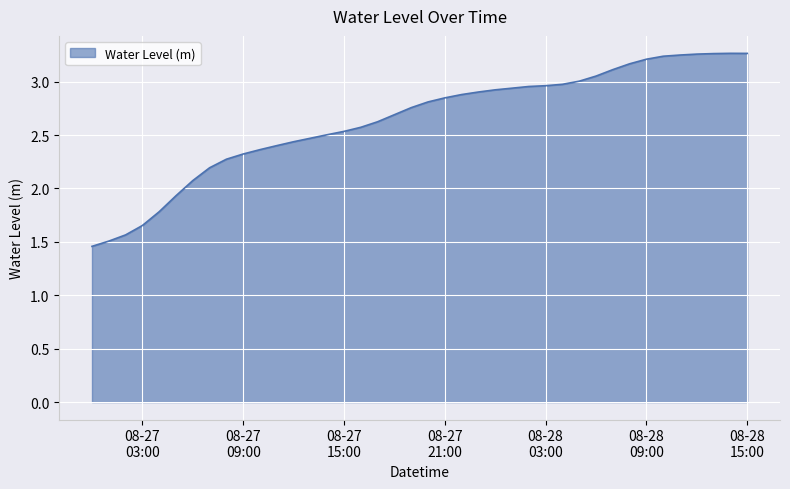

What is the difference between the maximum and minimum values?

1.8